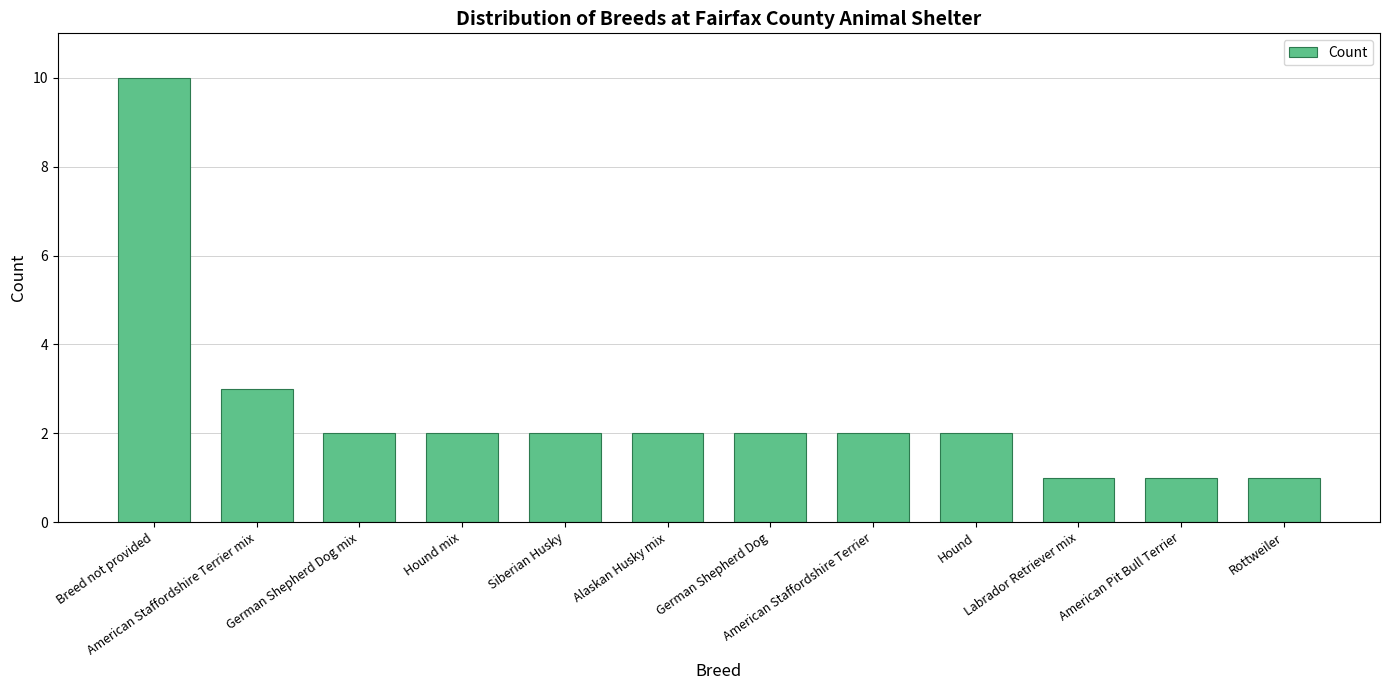

What is the label of the 9th bar from the left?

Hound